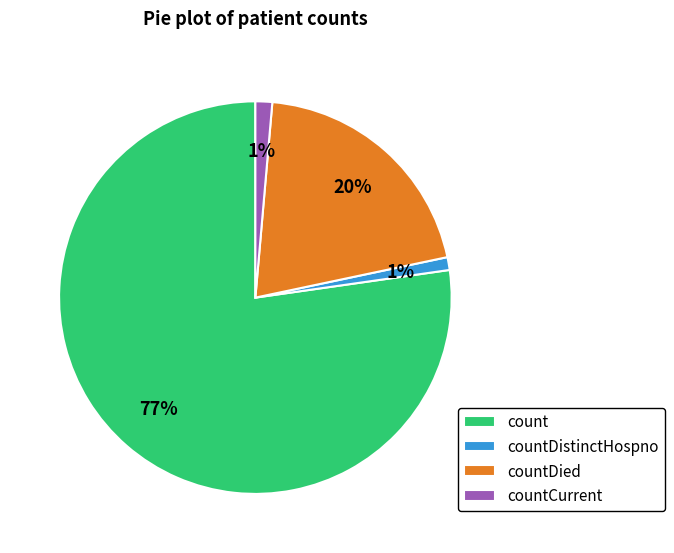

Do count and countDied together represent more than half of the pie?

Yes